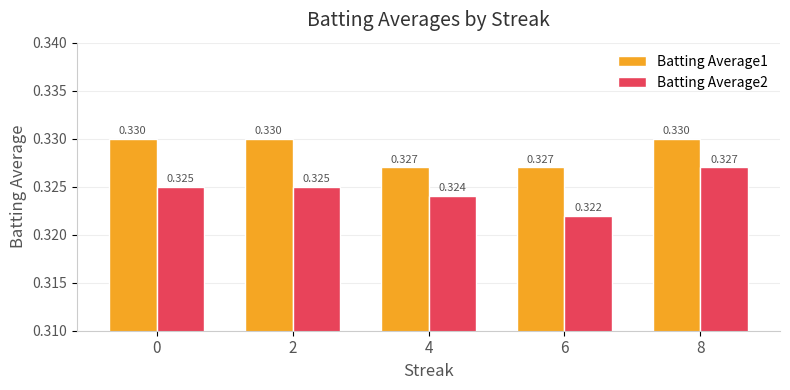

Count the number of categories in the chart.

5